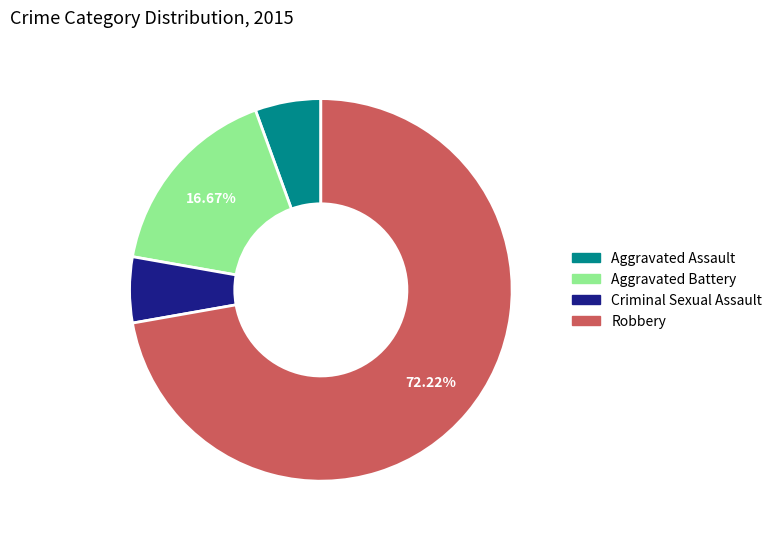

Count the number of slices in the pie.

4